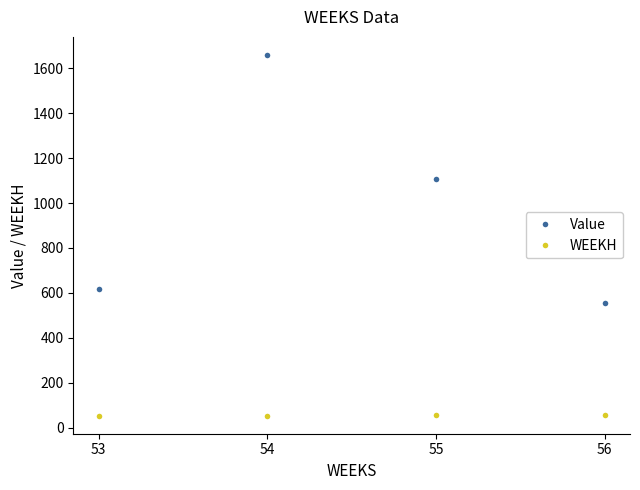

What is the value of the Value point at the 1st from the left?

617.0